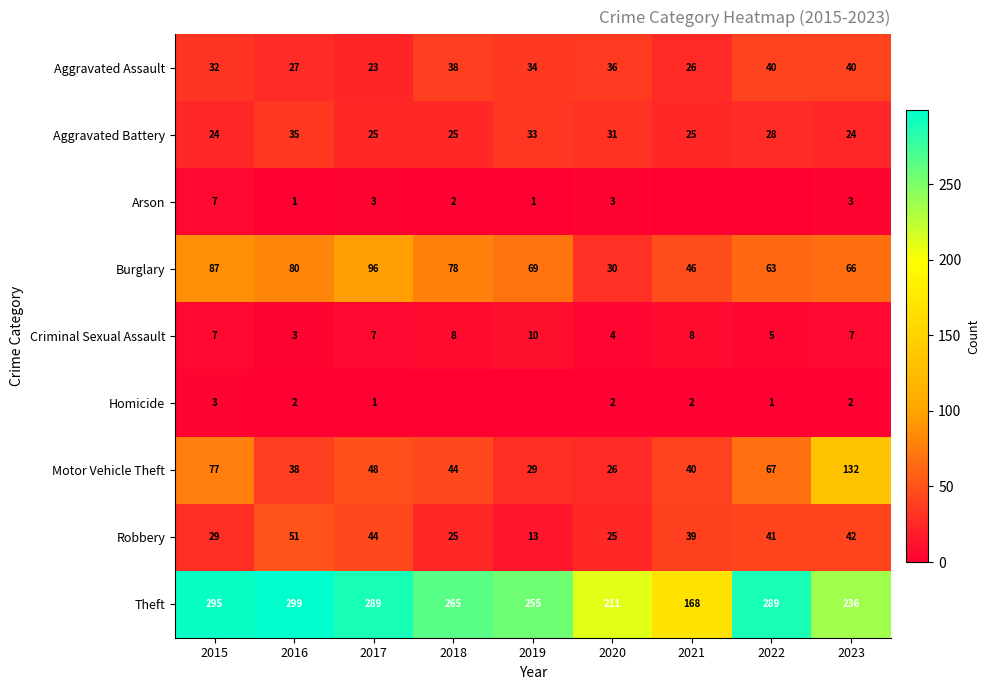

True or false: Motor Vehicle Theft has a value of 41 at 2019.

False